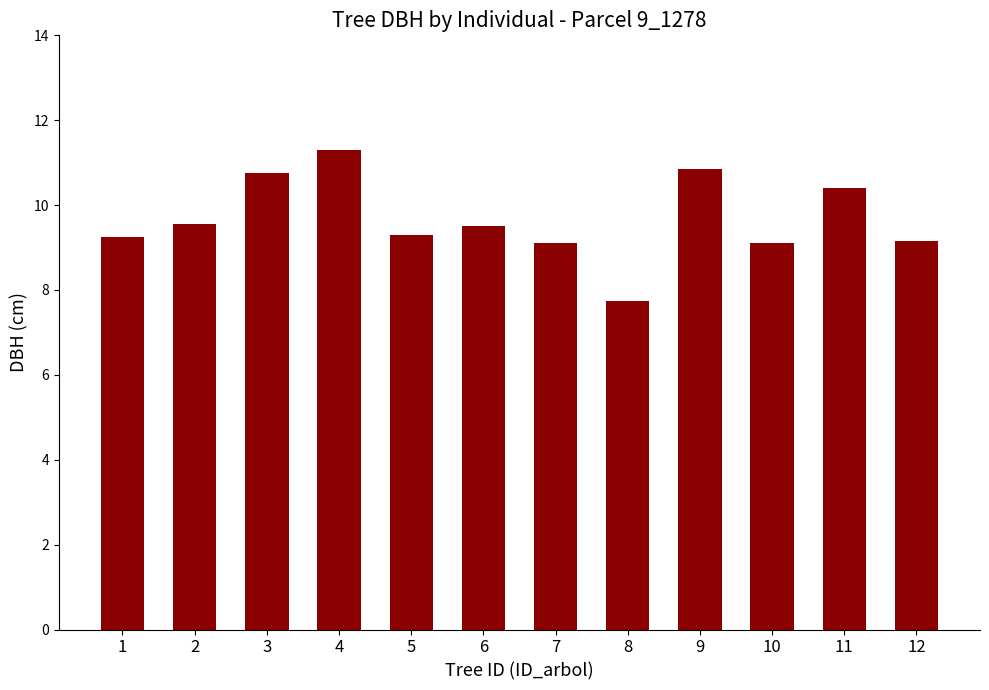

What is the ratio of the value at 2 to the value at 7?

1.0